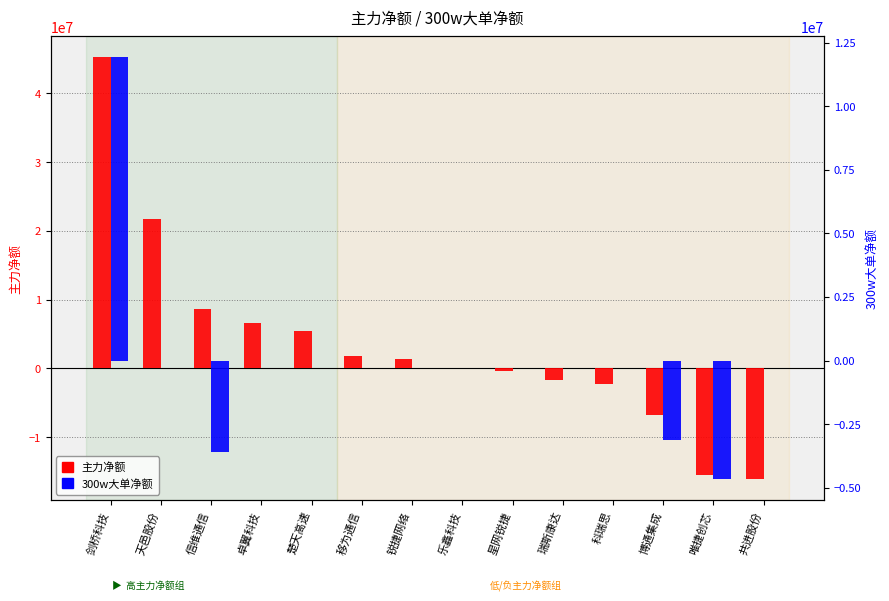

How many data points in 主力净额 are less than 1362785?

7